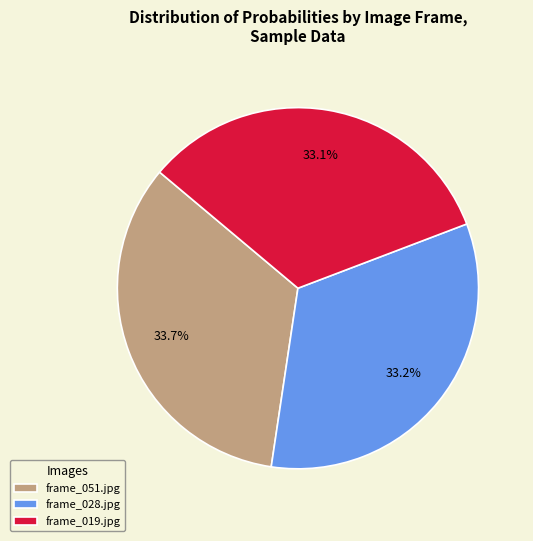

Which category has the biggest portion of the pie?

frame_051.jpg